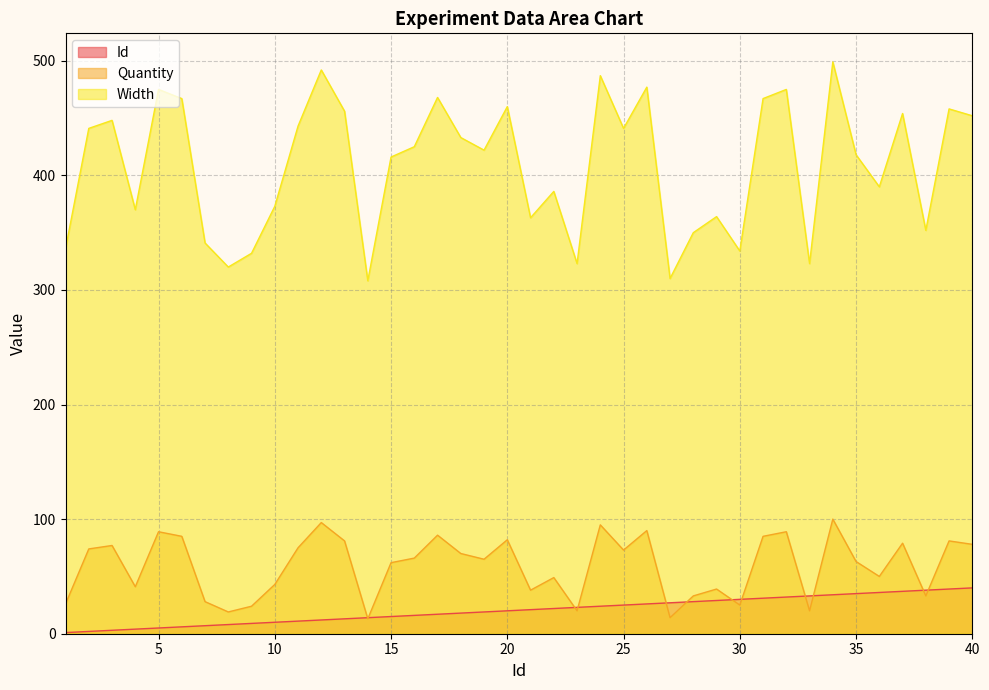

Which series changed the most between 14 and 16?

Width